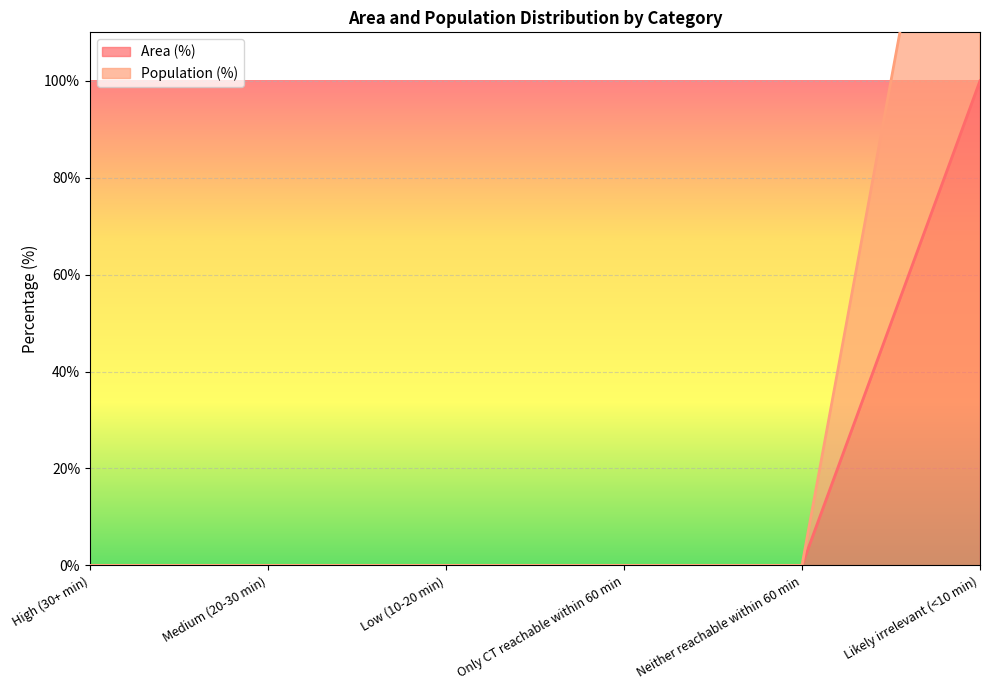

Rank the categories by Area (%) value from lowest to highest.

High (30+ min), Medium (20-30 min), Low (10-20 min), Only CT reachable within 60 min, Neither reachable within 60 min, Likely irrelevant (<10 min)